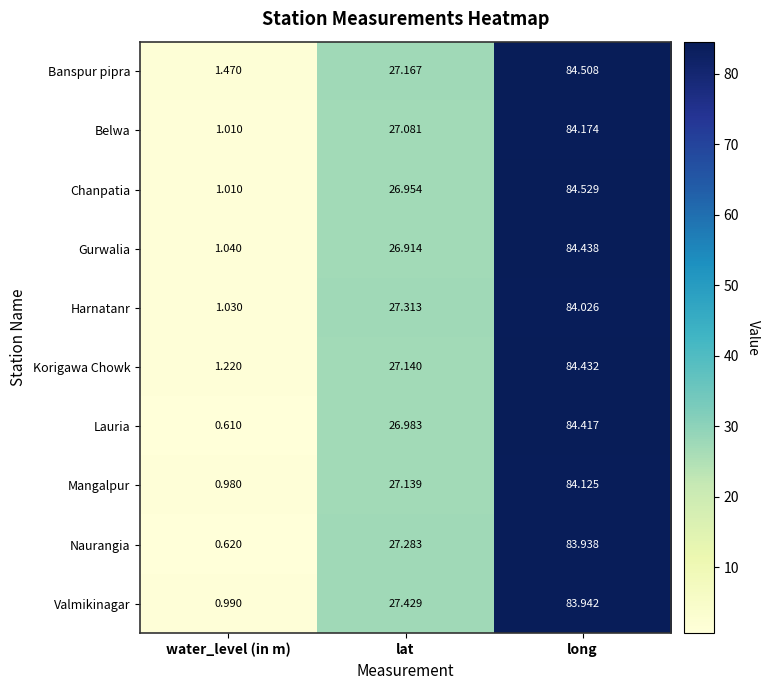

Which series has the largest range (max minus min)?

Lauria